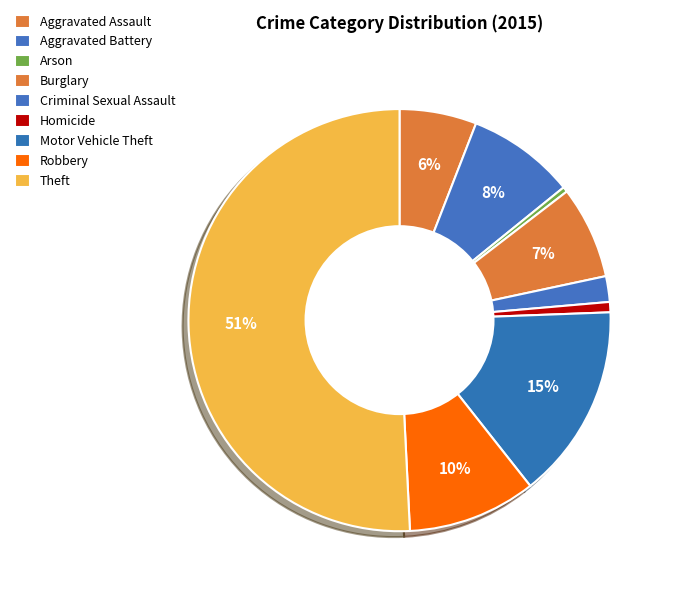

How many segments does this pie chart have?

9